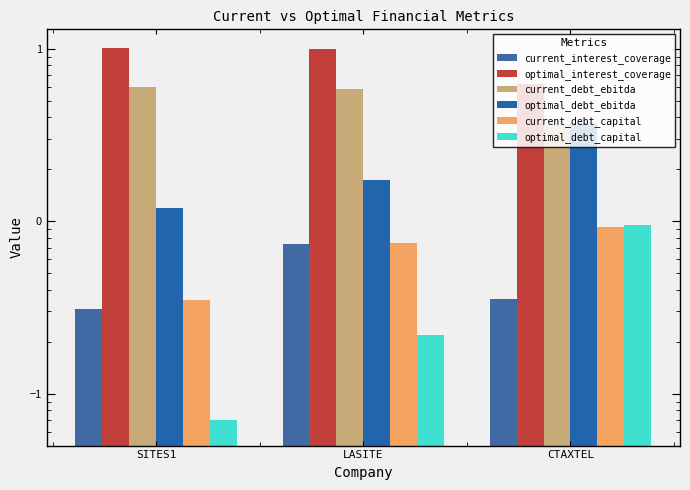

True or false: optimal_debt_capital has a value of 0.6 at CTAXTEL.

False